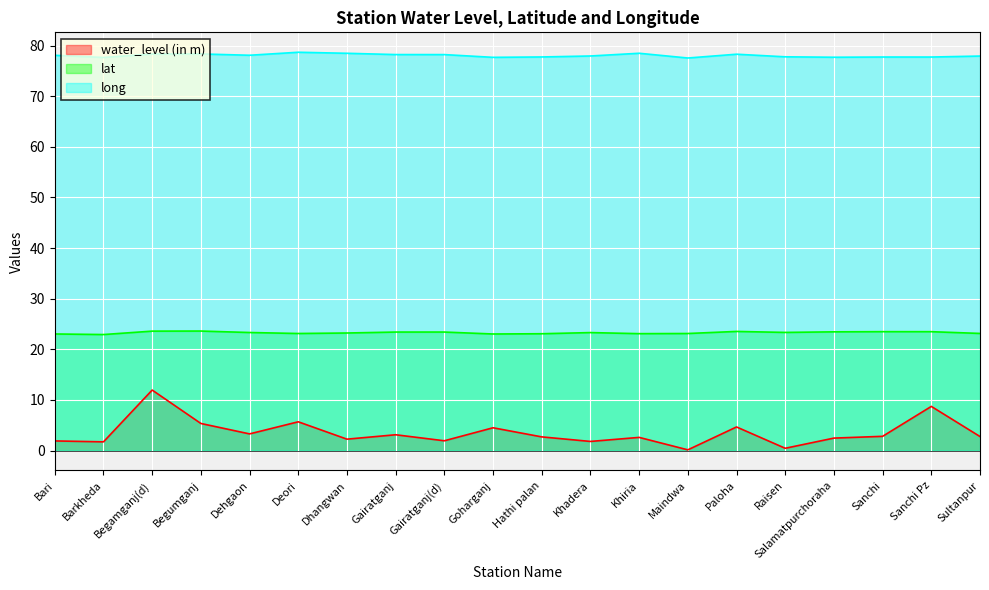

At which label is long closest to 78?

Khadera